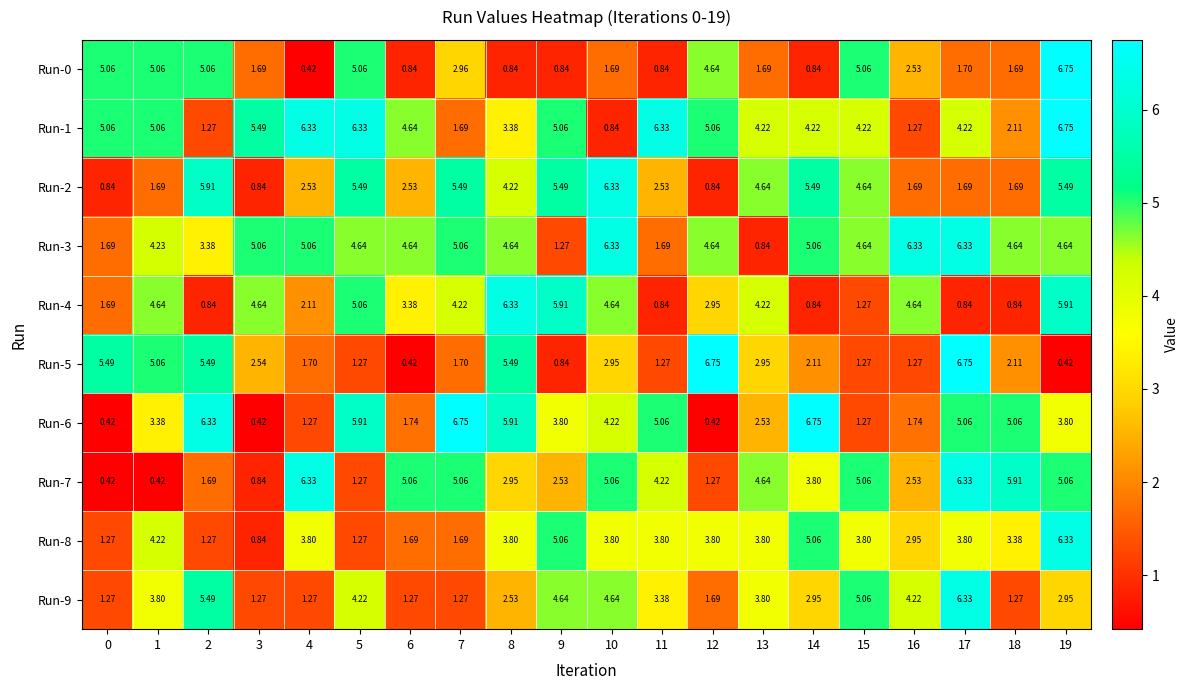

Is the value of Run-0 at 0 greater than the value of Run-1 at 15?

Yes